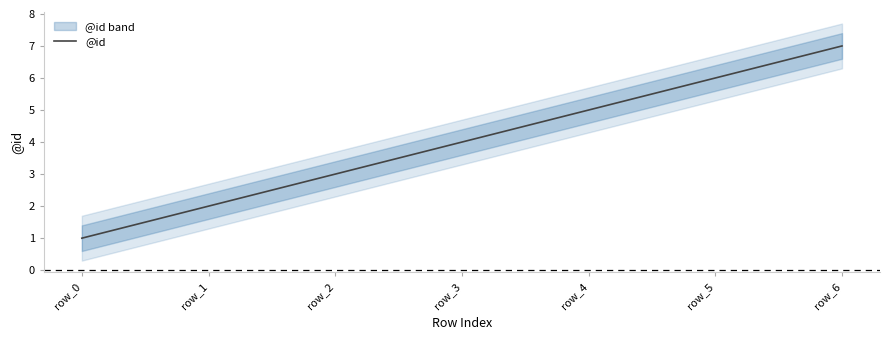

What is the value of the 7th point from the left?

7